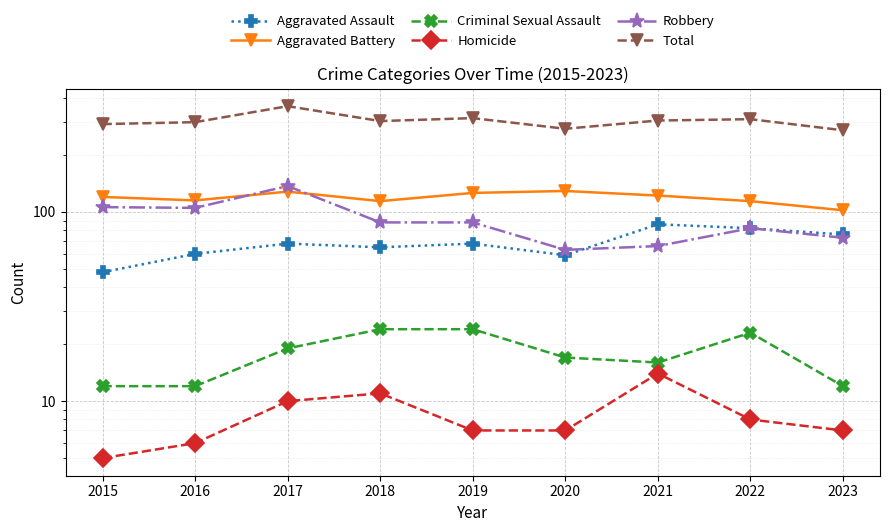

The Total series shows 144 at 2022. True or false?

False